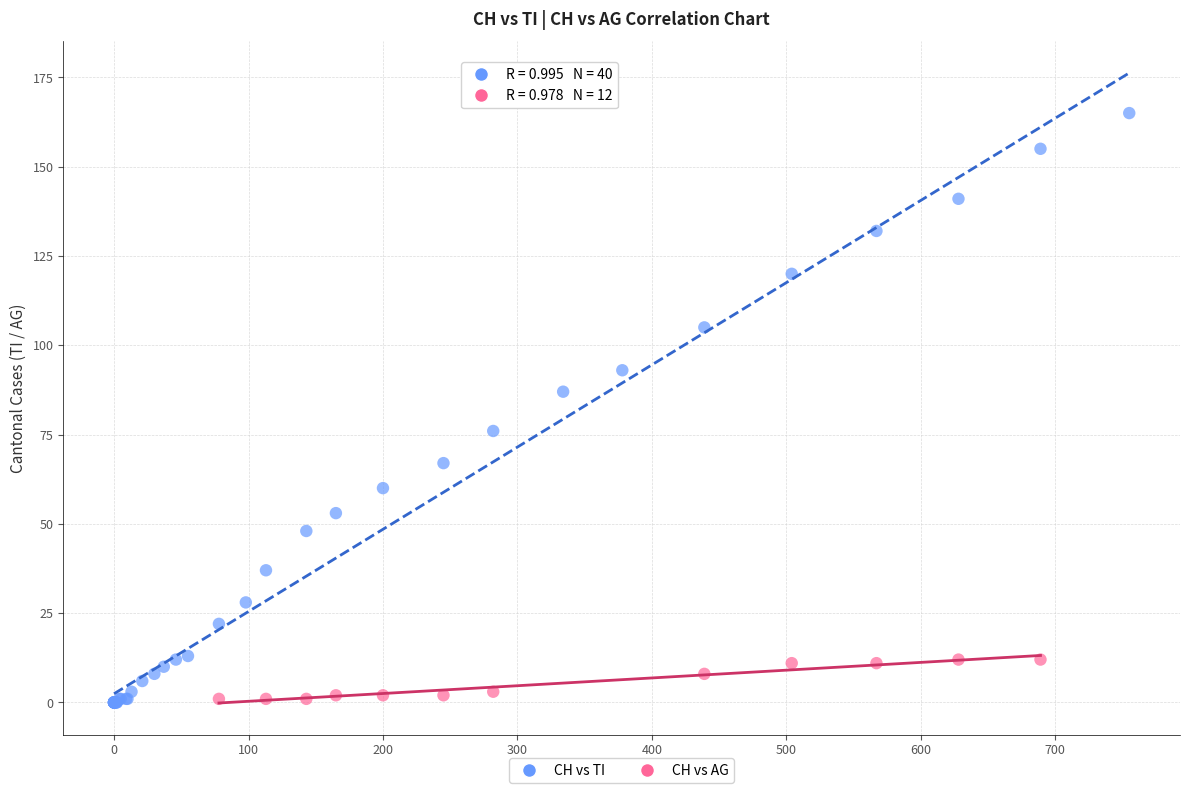

Which series contains the highest Y value?

CH vs TI